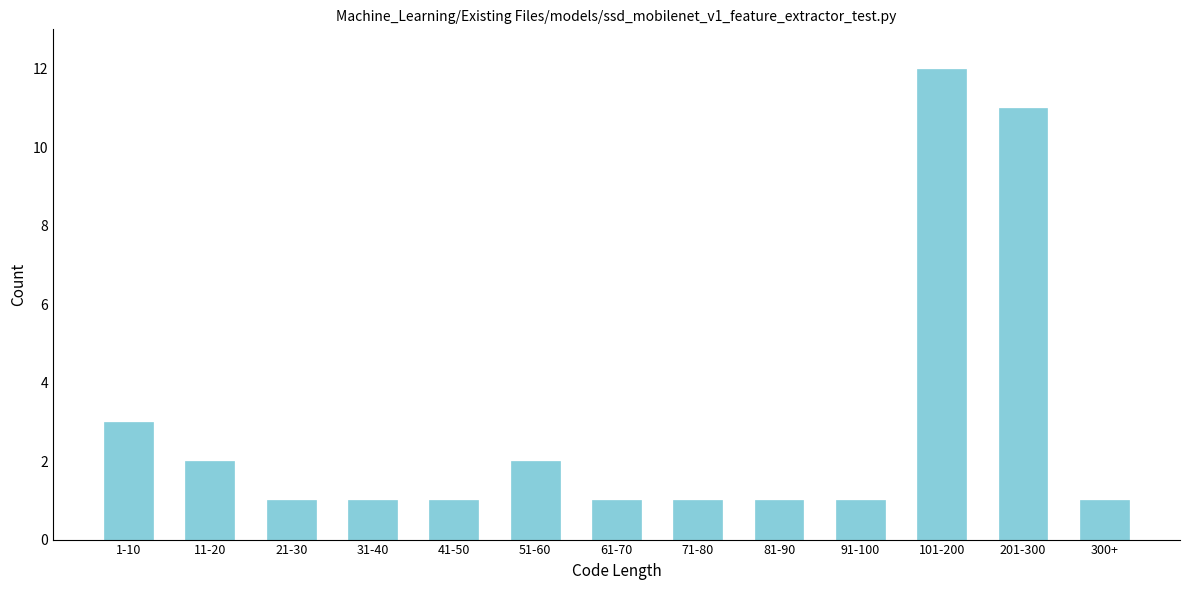

Reading left to right, extract all data points from this chart.

3	2	1	1	1	2	1	1	1	1	12	11	1